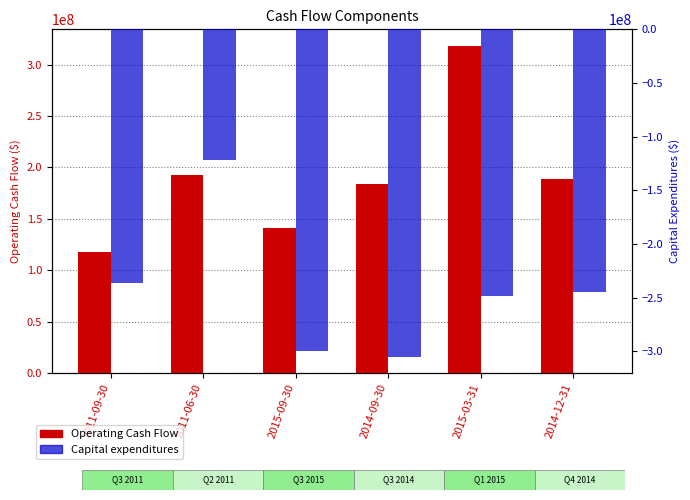

At which label does Operating Cash Flow first exceed 189079000?

2011-06-30